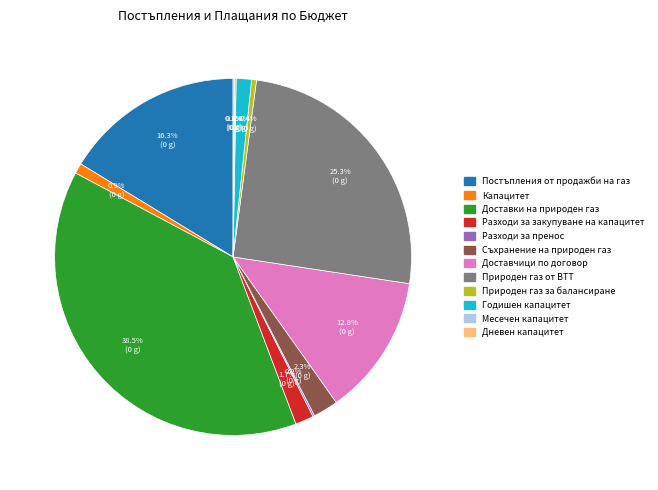

What is the largest slice in the pie chart?

Доставки на природен газ